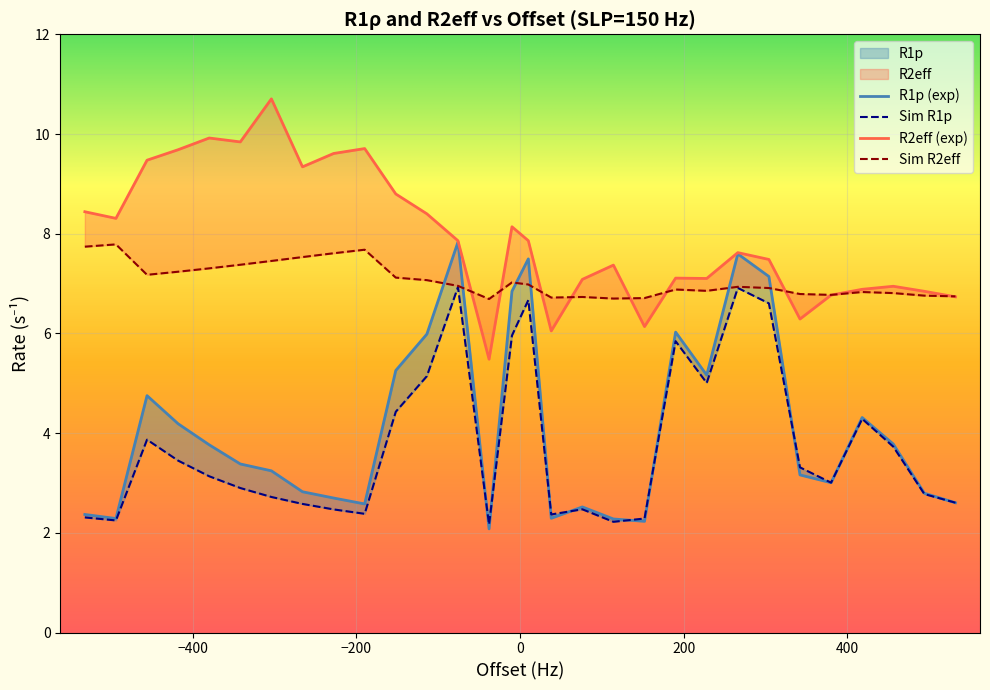

How many lines are shown in the chart?

4